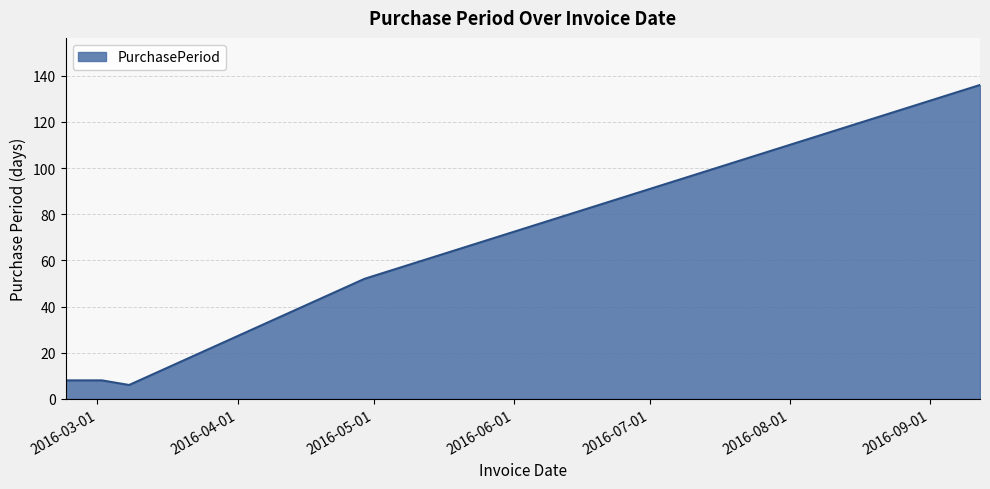

What is the sum of all values?

210